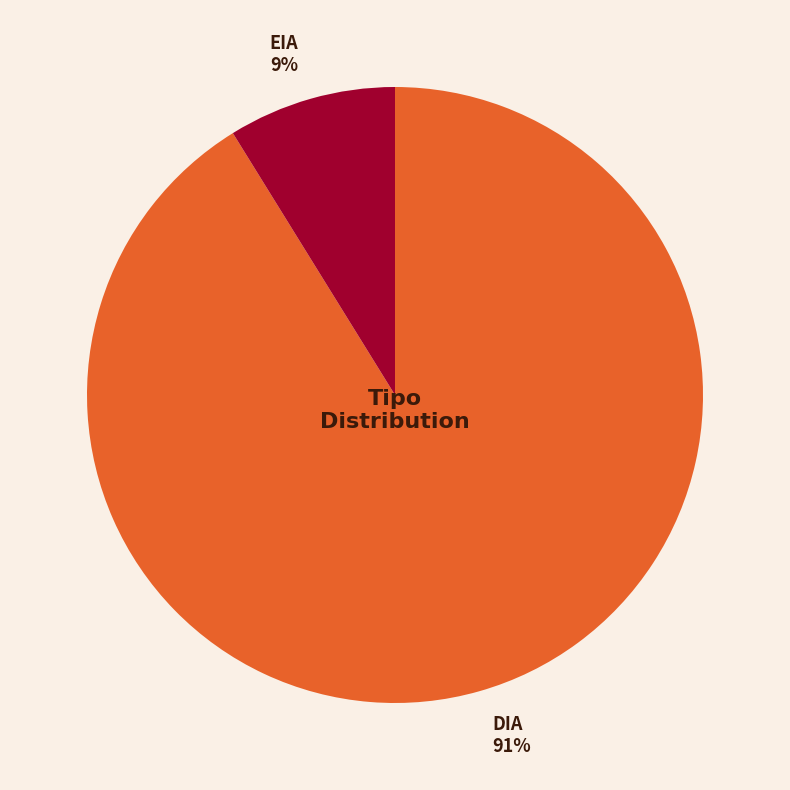

Between EIA and DIA, which is larger?

DIA